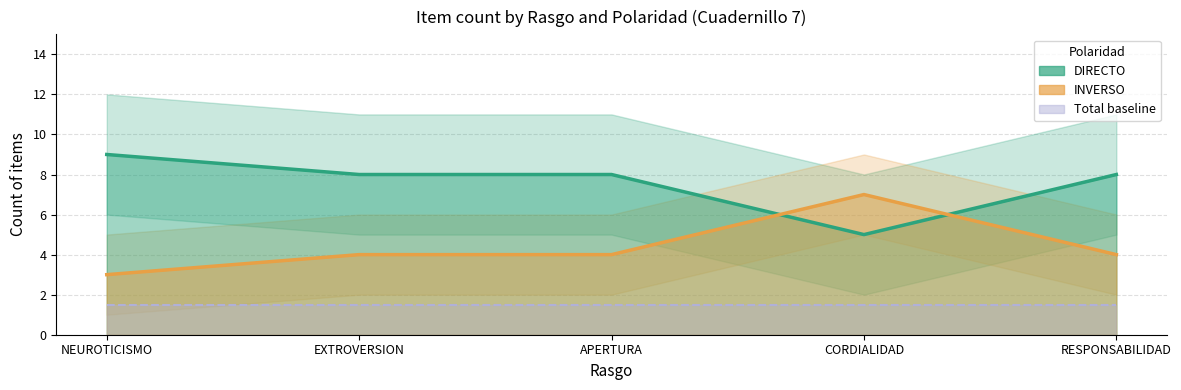

Reading left to right, extract all data points from this chart.

DIRECTO: NEUROTICISMO=9	EXTROVERSION=8	APERTURA=8	CORDIALIDAD=5	RESPONSABILIDAD=8
INVERSO: NEUROTICISMO=3	EXTROVERSION=4	APERTURA=4	CORDIALIDAD=7	RESPONSABILIDAD=4